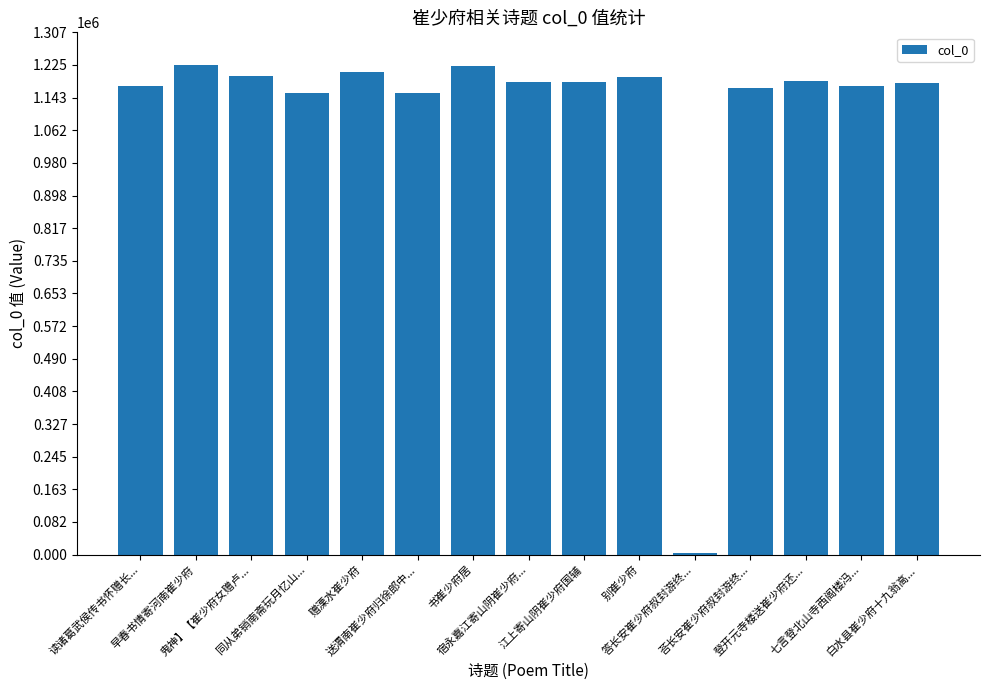

What is the maximum value shown in the chart?

1224905